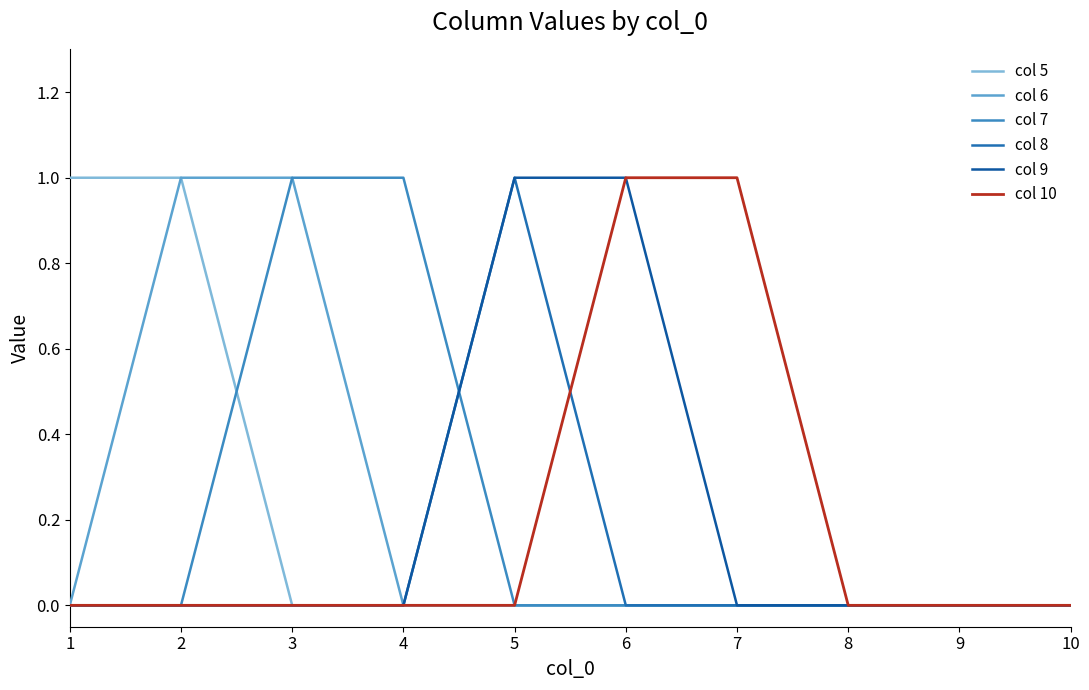

Which series has the largest range (max minus min)?

col 5